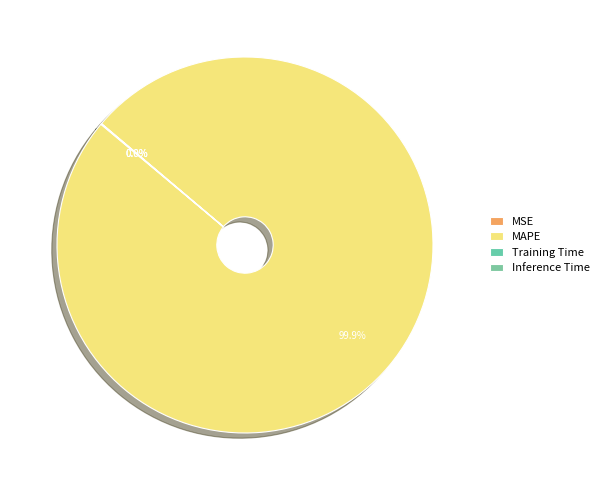

Which category has the biggest portion of the pie?

MAPE